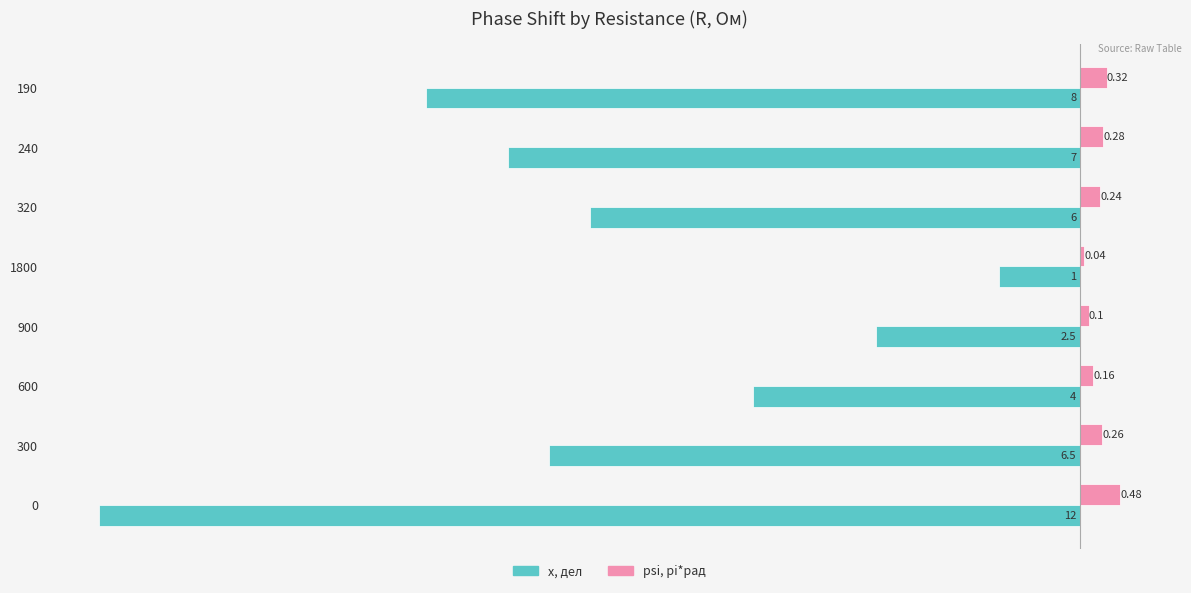

What is the sum of all psi, pi*рад values?

1.9